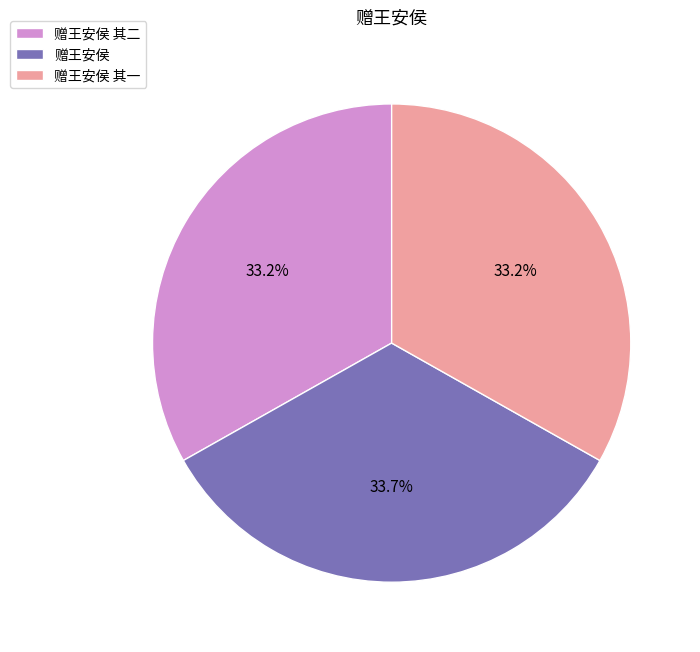

Is 赠王安侯 the majority of the pie?

No